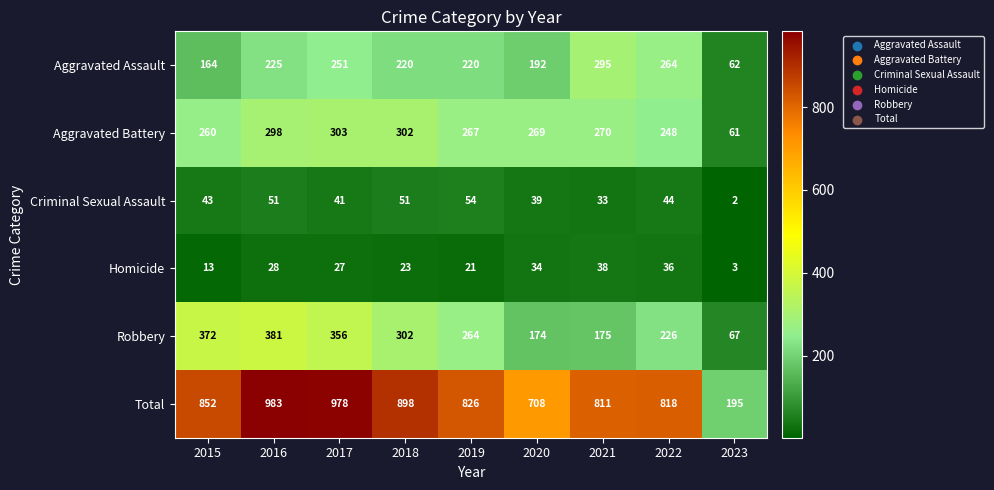

At which category is the sum across all series the highest?

2016